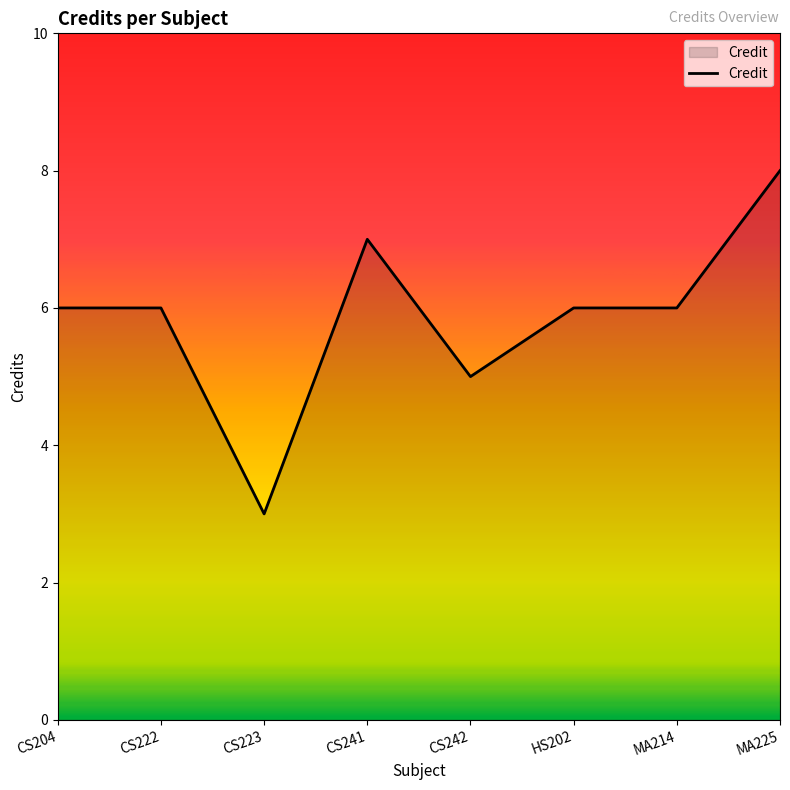

What is the ratio of the value at CS204 to the value at MA214?

1.0